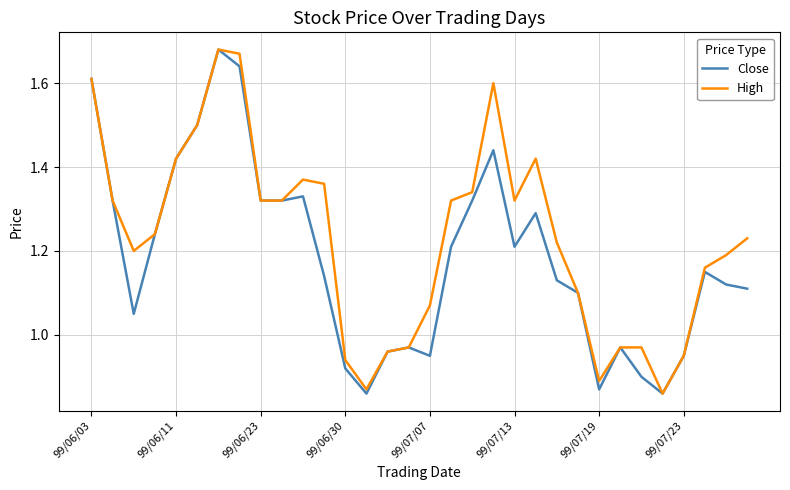

Which series has the largest total across all categories?

High